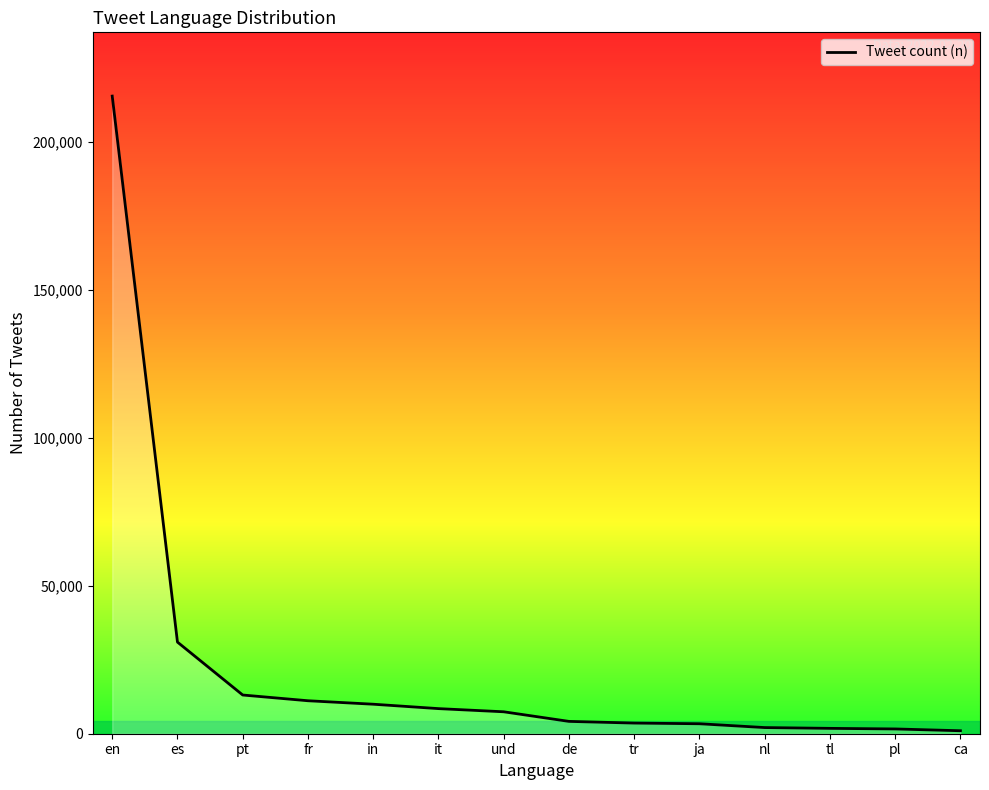

What is the average value?

22442